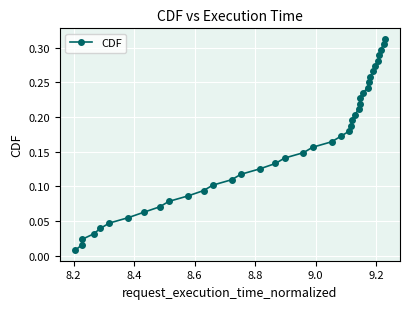

Is this an area chart (filled region under the line)?

No